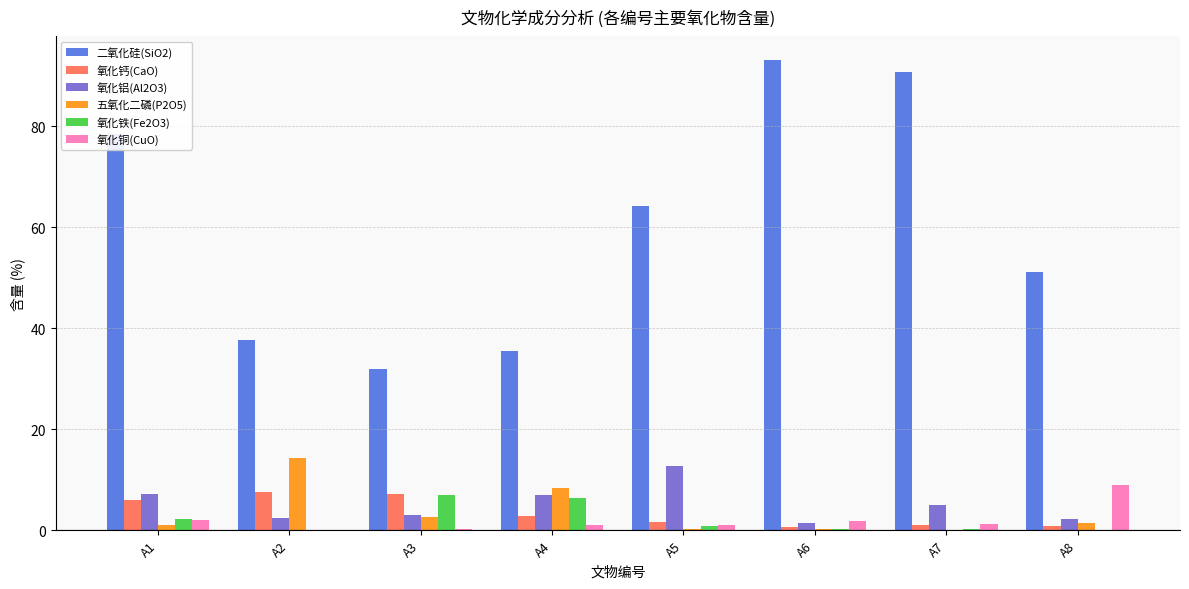

The 五氧化二磷(P2O5) series shows 14.3 at A2. True or false?

True